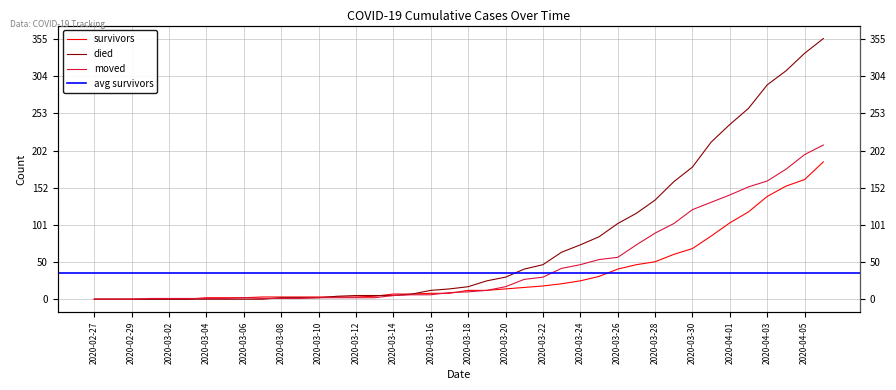

True or false: survivors and died intersect in this chart.

True